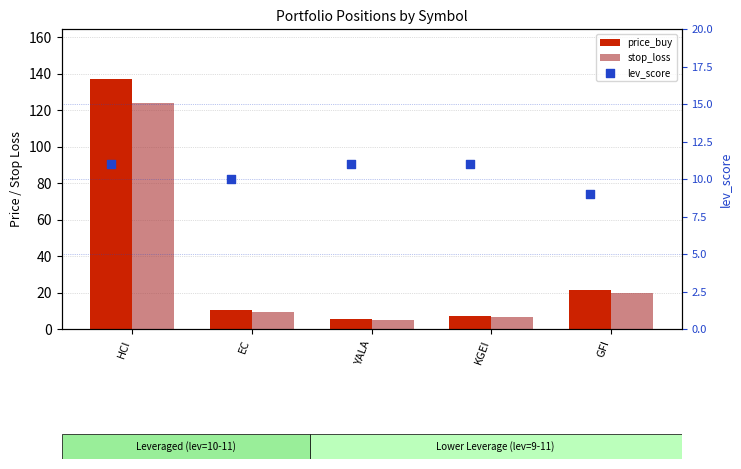

At which category is the sum across all series the highest?

HCI